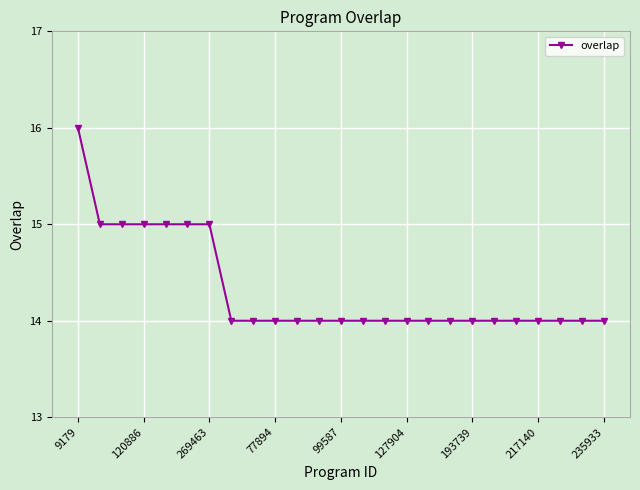

What is the value of the 25th point from the left?

14